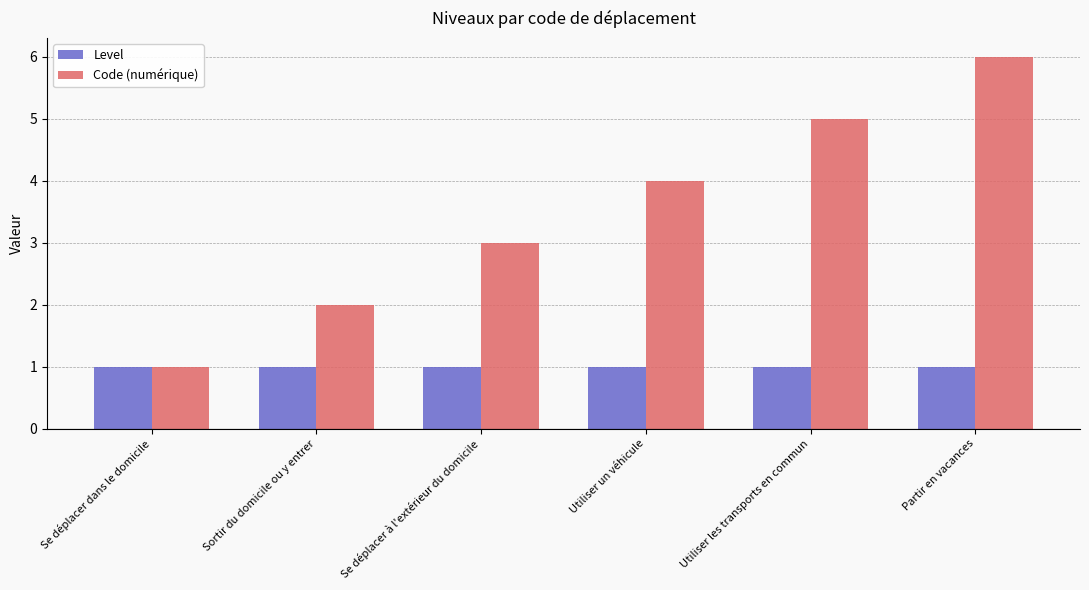

Count the number of data series in this chart.

2